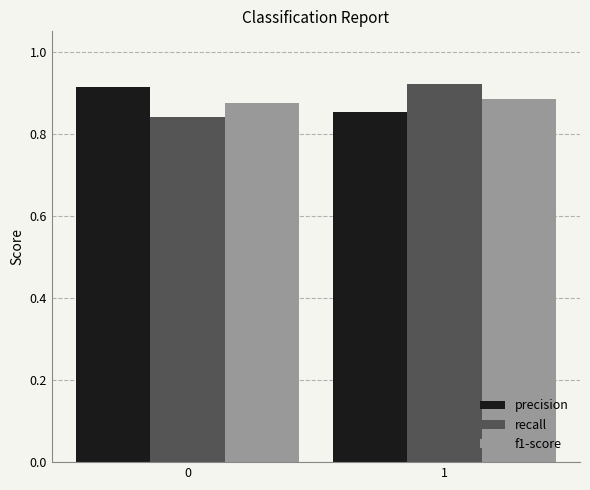

What is the sum of the precision values at 1 and 0?

1.8